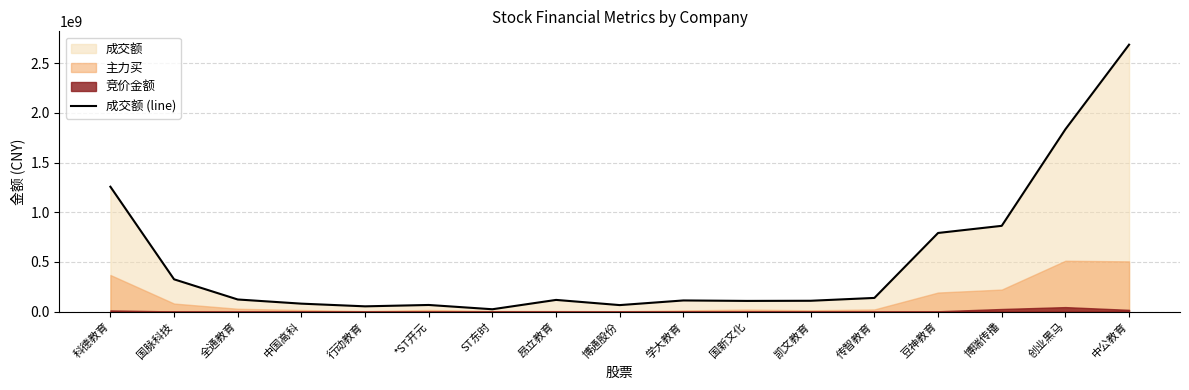

Rank the categories by value from lowest to highest.

ST东时, 行动教育, 博通股份, *ST开元, 中国高科, 国新文化, 凯文教育, 学大教育, 昂立教育, 全通教育, 传智教育, 国脉科技, 豆神教育, 博瑞传播, 科德教育, 创业黑马, 中公教育